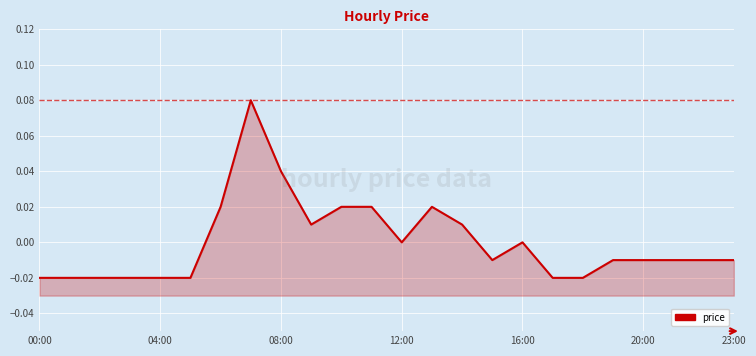

How many positive values are there?

8